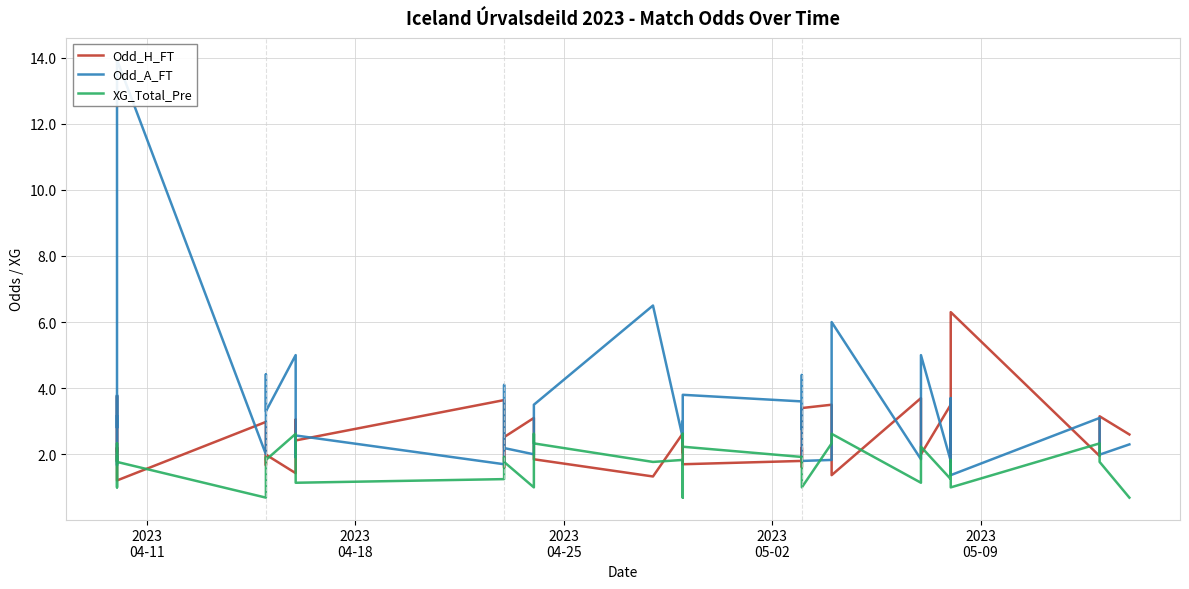

Reading left to right, extract all data points from this chart.

Odd_H_FT: 2.1	2.2	1.8	3.8	2.6	1.2	3.0	1.7	2.0	1.4	3.0	2.4	3.6	1.6	2.5	3.1	2.2	1.9	1.3	2.6	2.0	2.5	1.8	1.7	1.8	2.2	1.6	3.4	3.5	1.4	3.7	2.0	3.5	2.6	1.8	6.3	1.9	2.3	3.1	2.6
Odd_A_FT: 3.1	2.8	3.8	1.7	2.1	13.9	2.0	4.4	3.3	5.0	1.9	2.6	1.7	4.1	2.2	2.0	2.8	3.5	6.5	2.5	3.0	2.4	3.6	3.8	3.6	2.8	4.4	1.8	1.8	6.0	1.9	5.0	1.8	2.3	3.7	1.4	3.1	2.6	2.0	2.3
XG_Total_Pre: 1.9	1.0	2.2	2.3	1.8	1.8	0.7	1.9	1.8	2.6	2.2	1.1	1.2	1.9	1.8	1.0	2.6	2.3	1.8	1.8	1.1	0.7	2.6	2.2	1.9	1.8	1.8	1.0	2.3	2.6	1.1	2.2	1.2	1.8	1.8	1.0	2.3	1.9	1.8	0.7